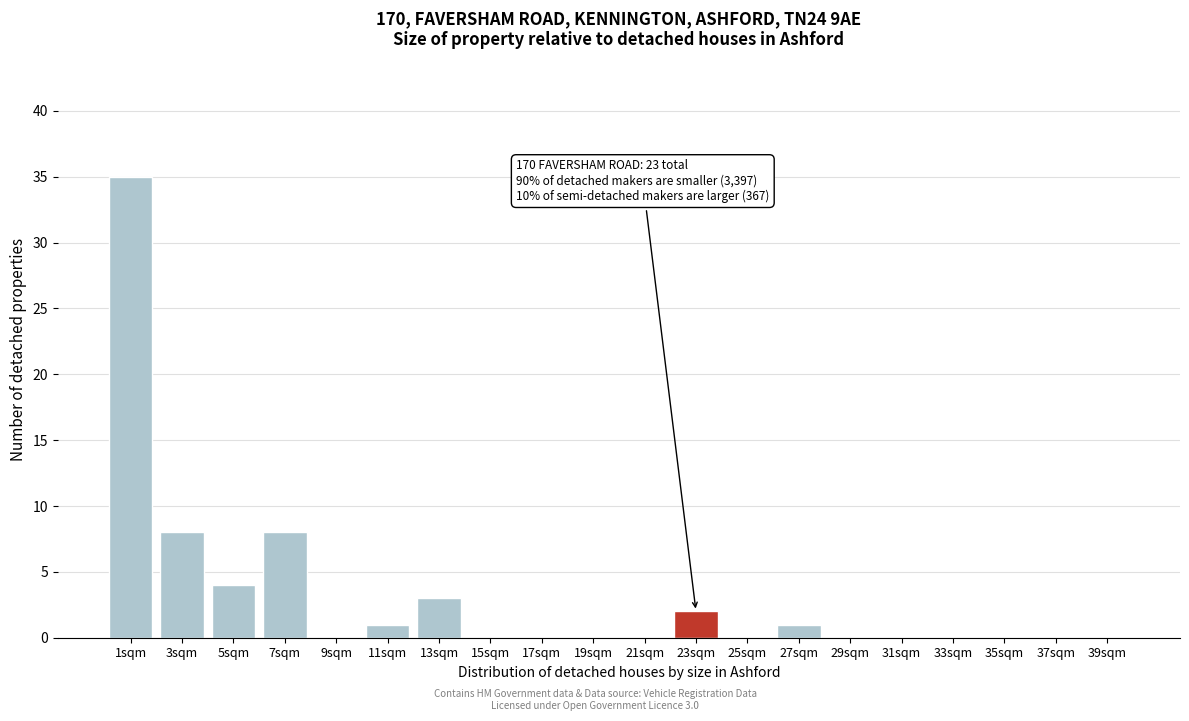

Reading left to right, what are all the values shown in this chart?

1sqm=35	3sqm=8	5sqm=4	7sqm=8	9sqm=0	11sqm=1	13sqm=3	15sqm=0	17sqm=0	19sqm=0	21sqm=0	23sqm=2	25sqm=0	27sqm=1	29sqm=0	31sqm=0	33sqm=0	35sqm=0	37sqm=0	39sqm=0